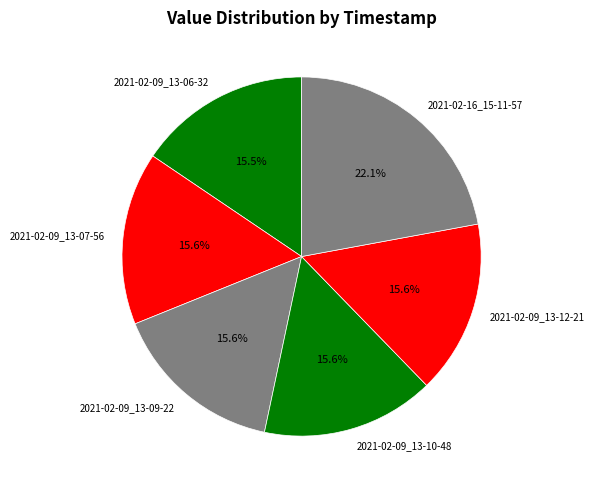

How many slices are in this pie chart?

6